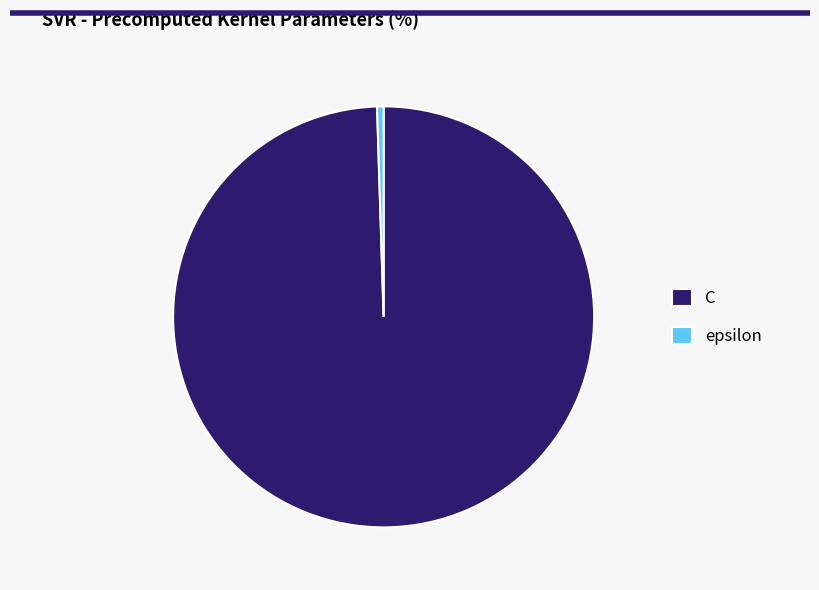

How many slices are in this pie chart?

2